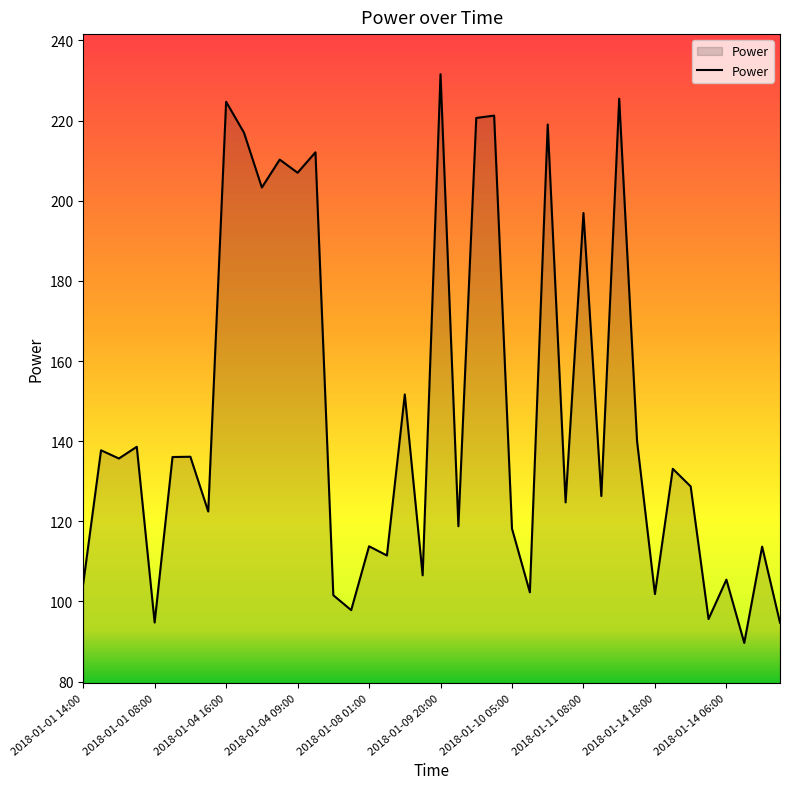

How many lines are shown in the chart?

1